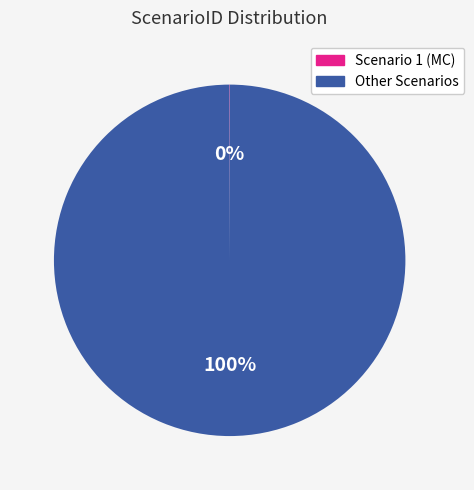

To the nearest percent, what is the difference between the largest and smallest slice percentages?

100%